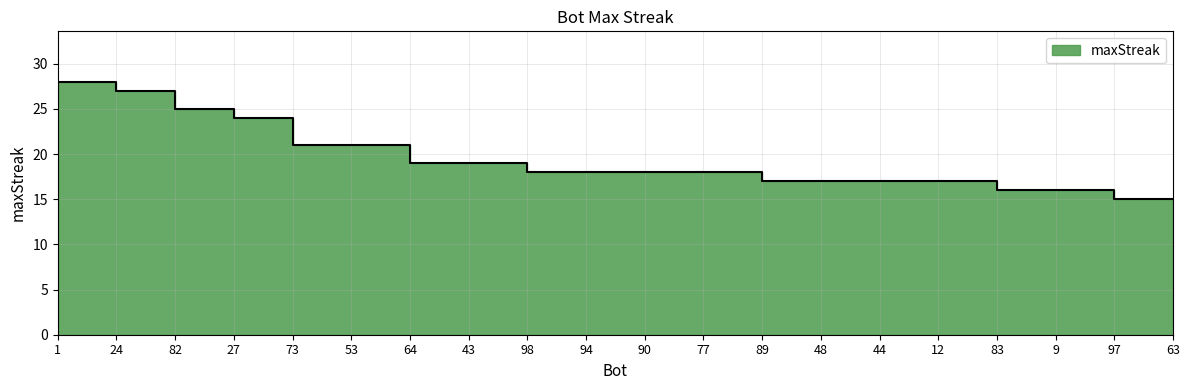

What is the change in value from 1 to 82?

-3